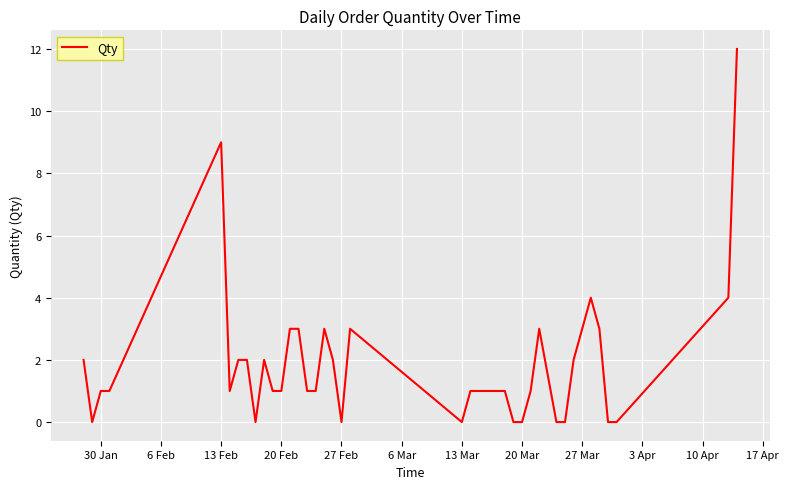

What is the difference between the maximum and minimum values?

12